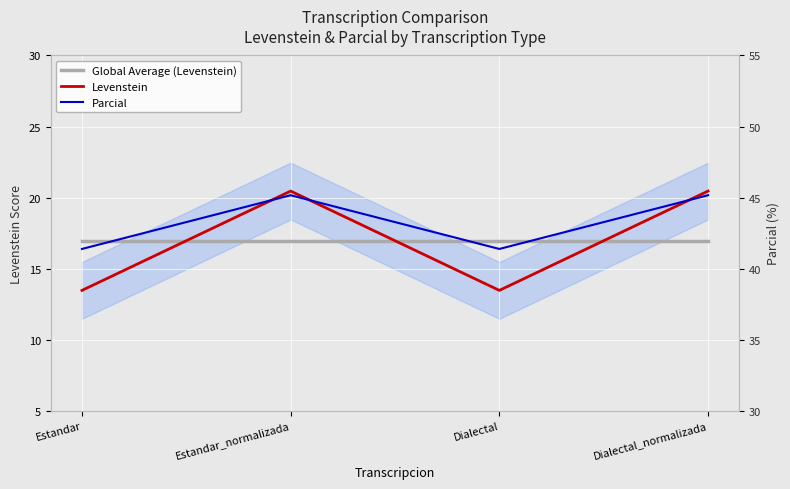

Which has a higher value, Dialectal_normalizada or Dialectal?

Dialectal_normalizada